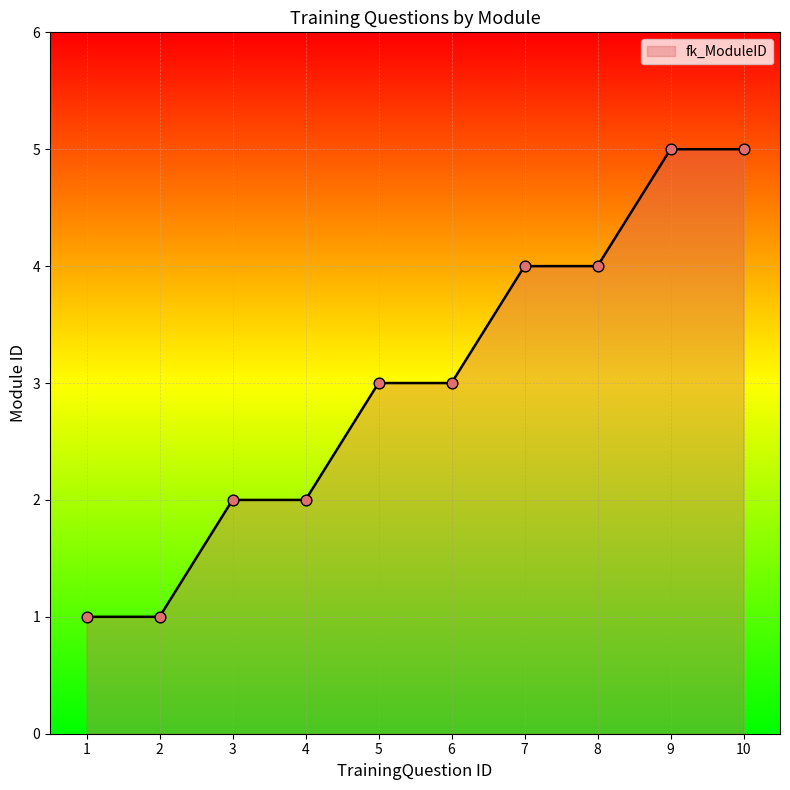

Approximately how many times larger is the value at 3 compared to 9?

0.4